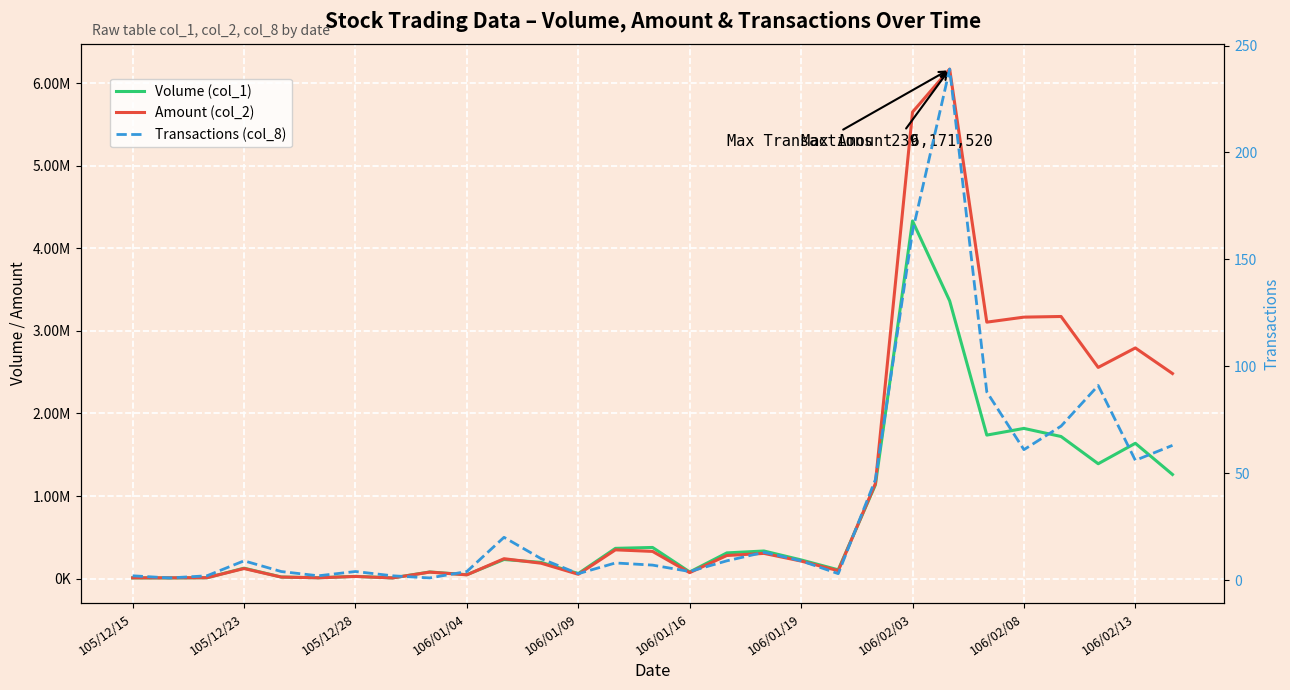

Is it true that Transactions (col_8) equals 11 at 13?

False